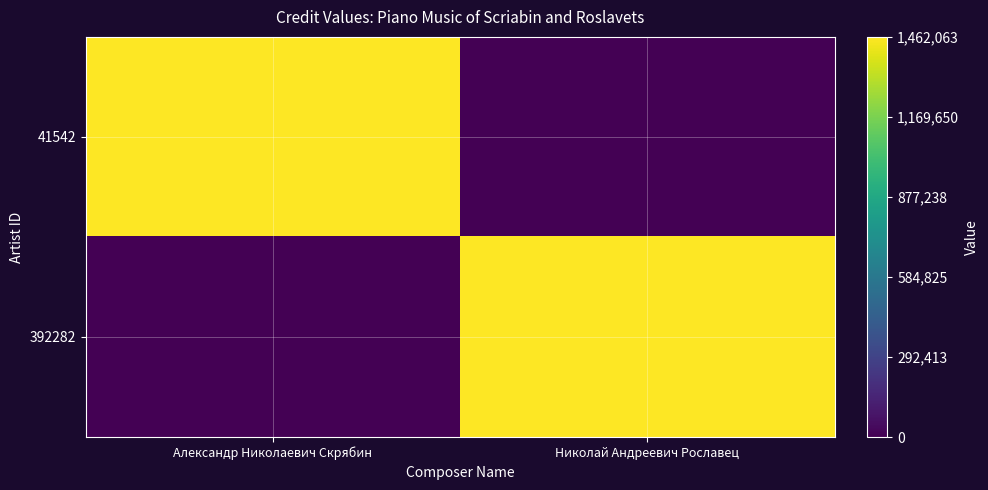

Which series has the largest total across all categories?

41542